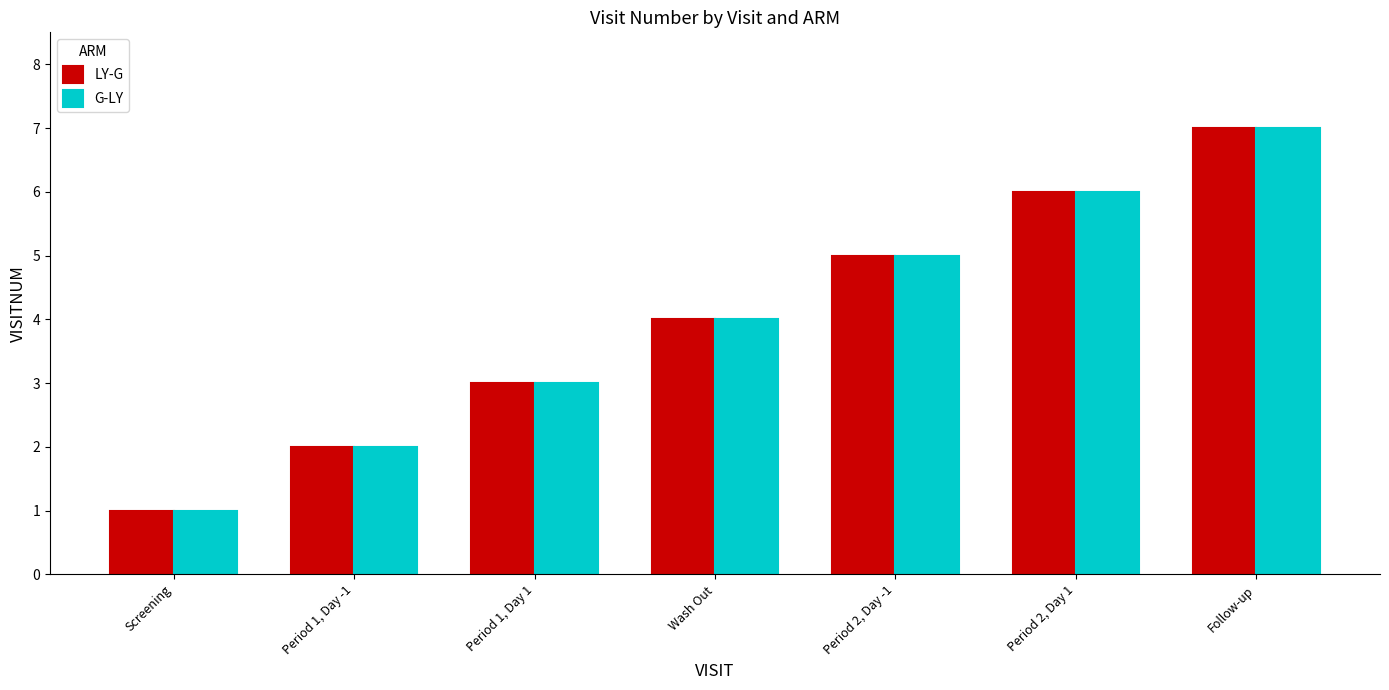

How many groups of bars are there?

7